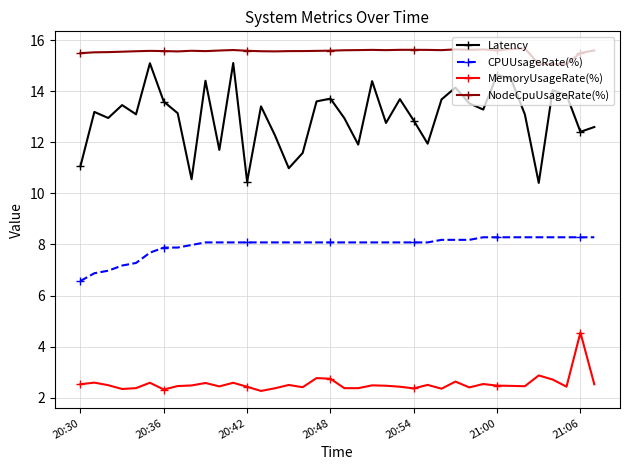

What is the greatest value displayed?

15.7